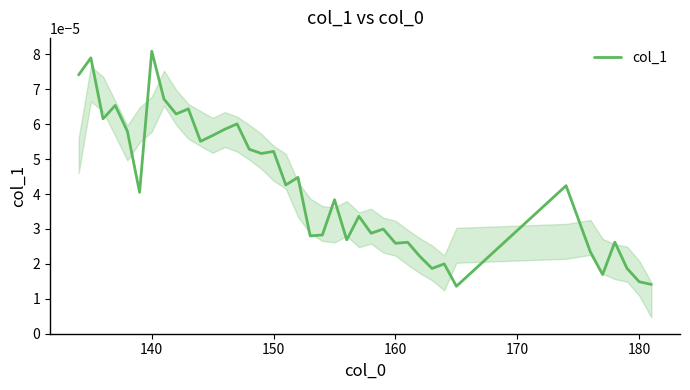

Which label corresponds to the largest value in the chart?

140